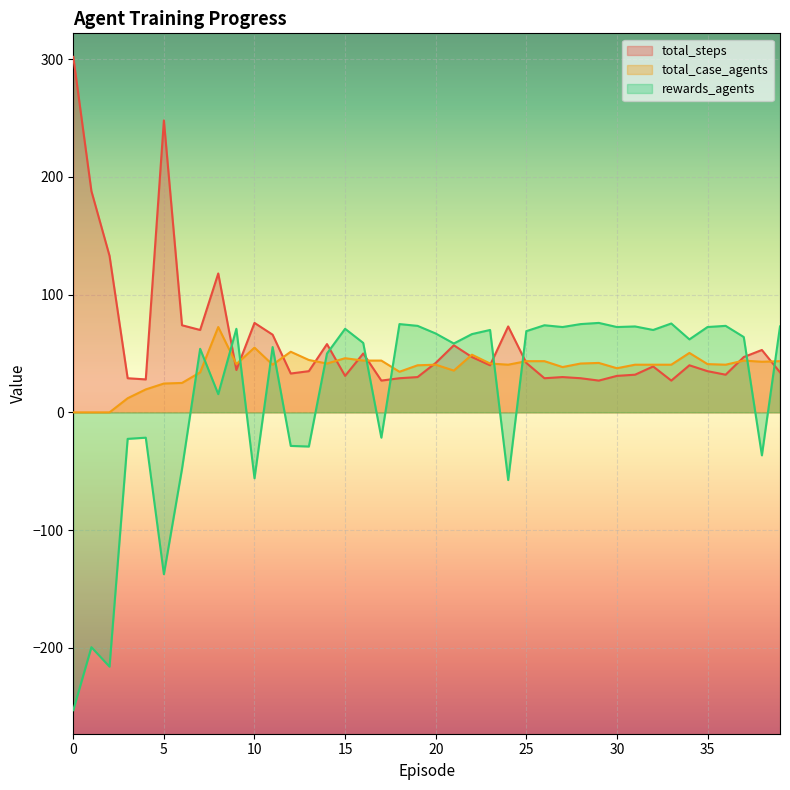

The value of total_steps at 2 is 223.6. True or false?

False